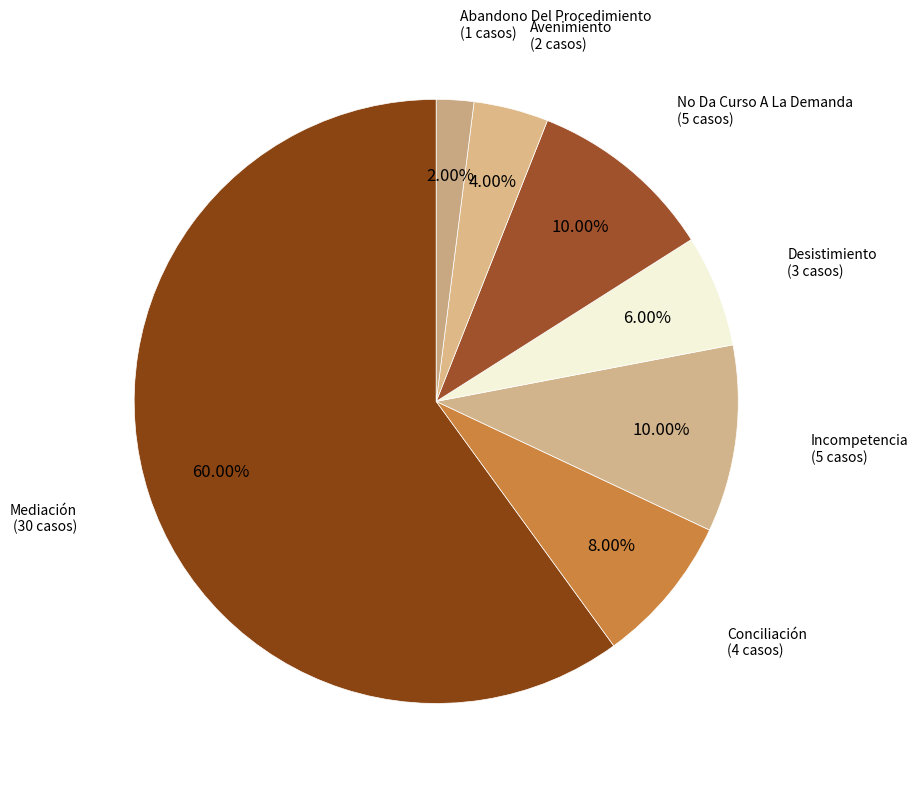

How many slices are in this pie chart?

7